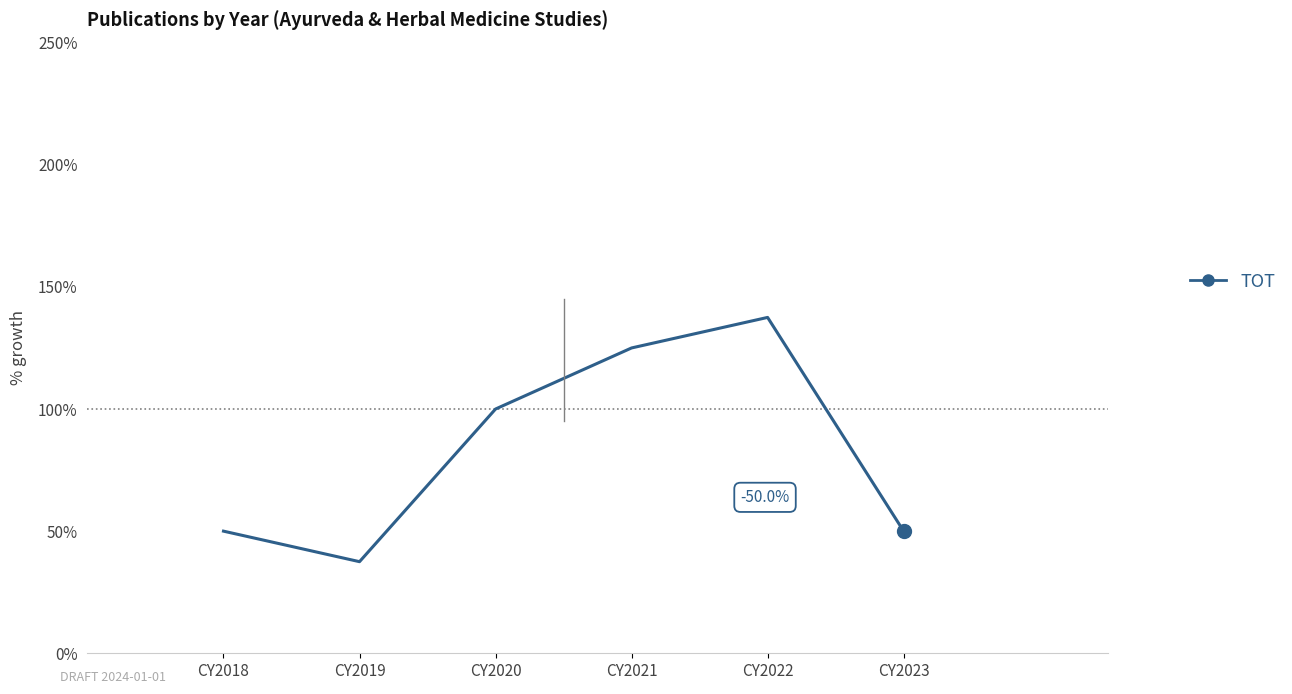

What is the minimum value shown in the chart?

37.5